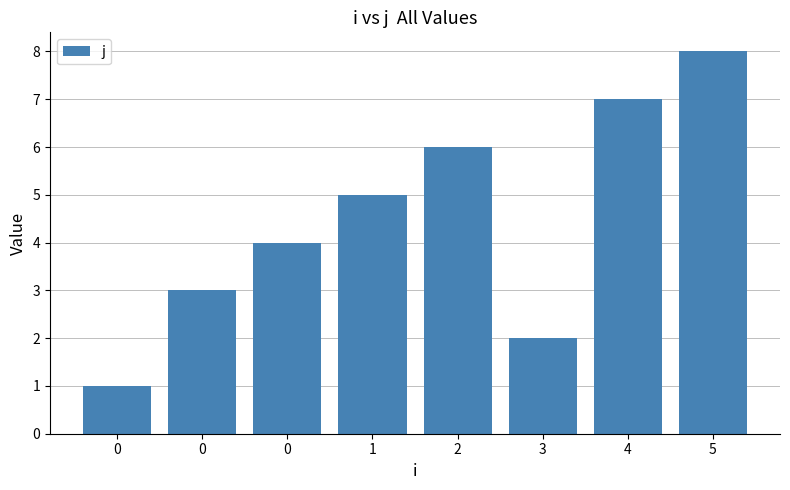

What is the difference between the values at 3 and 2?

4